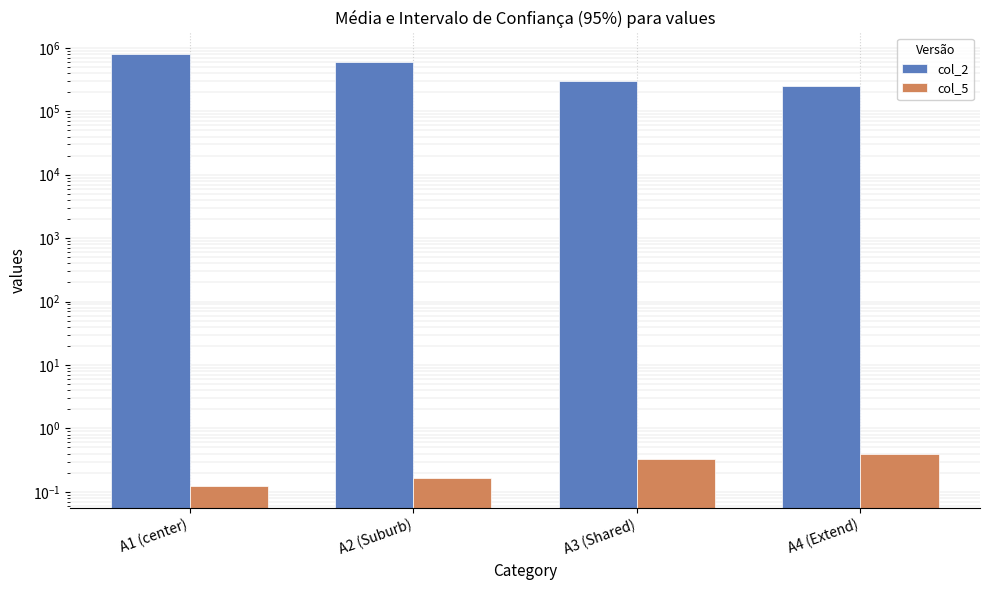

Which label corresponds to the largest value in the chart?

A1 (center)